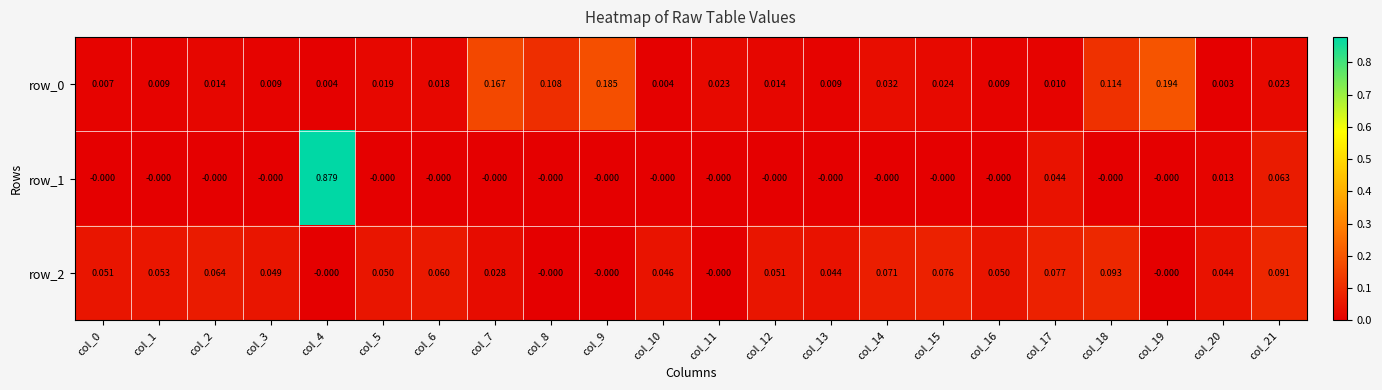

Between col_4 and col_16, which series saw the biggest shift?

row_1